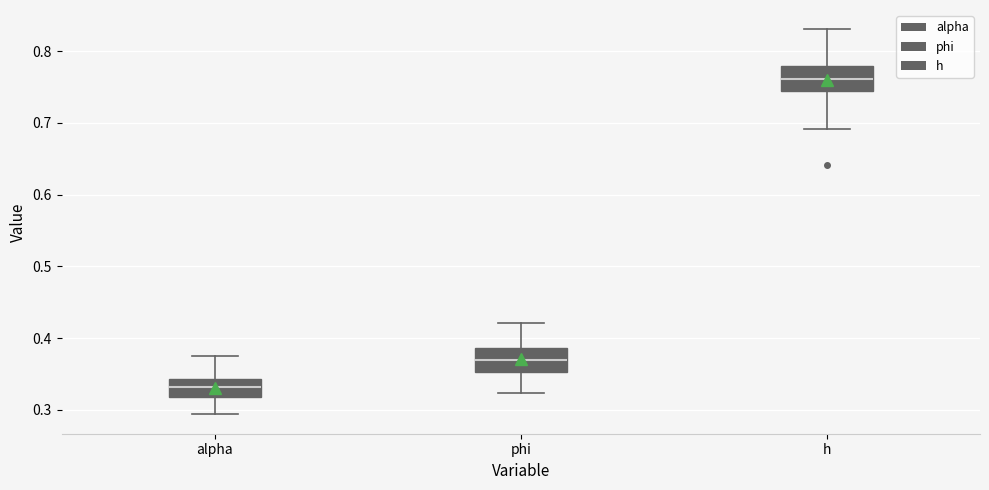

Reading left to right, transcribe this box plot: for each box, give where its median line is, the range the box spans, and where its two whiskers end, as read against the y-axis. The values are not printed on the chart, so give them approximately, as read against the axis.

alpha: median 0.33, box 0.32 to 0.34, whiskers 0.29 to 0.38
phi: median 0.37, box 0.35 to 0.39, whiskers 0.32 to 0.42
h: median 0.76, box 0.74 to 0.78, whiskers 0.69 to 0.83